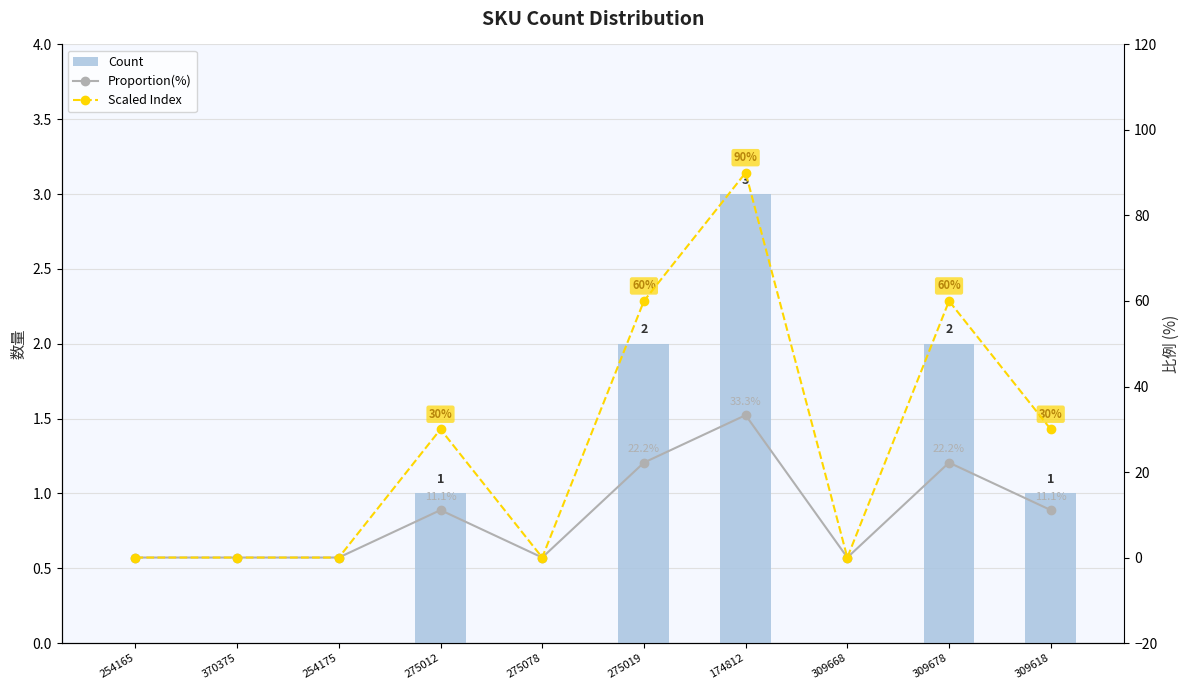

How many values in Proportion(%) are above zero?

5